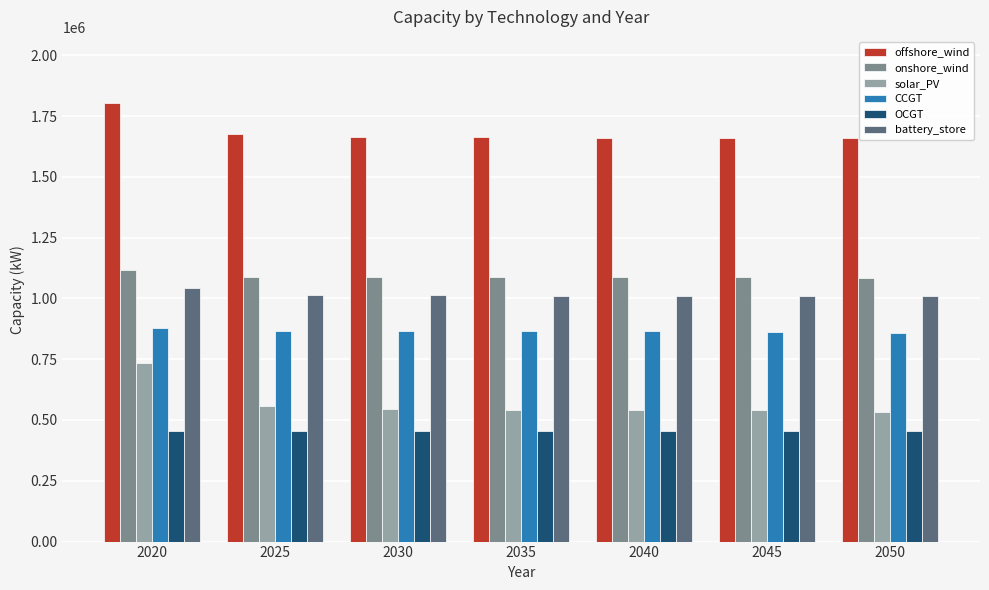

What is the lowest value of the OCGT series?

453815.1